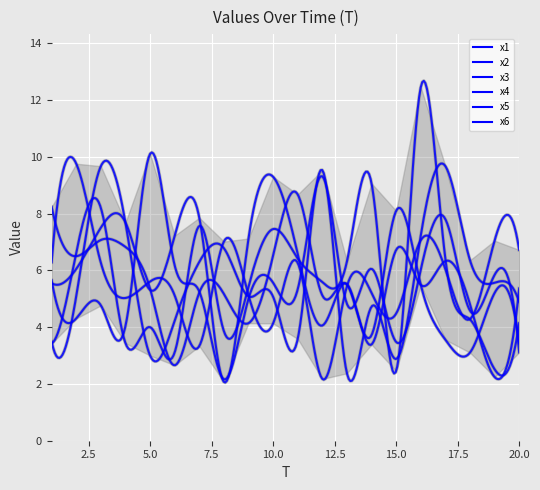

Reading left to right, extract all data points from this chart.

x1: 1=5.5	2=6.1	3=7.5	4=7.7	5=5.3	6=7.2	7=7.9	8=2.1	9=7.1	10=9.3	11=6.6	12=4.1	13=5.5	14=3.4	15=6.7	16=5.5	17=6.3	18=4.8	19=2.2	20=5.4
x2: 1=3.5	2=5.1	3=9.7	4=7.7	5=3.0	6=4.2	7=6.3	8=6.8	9=5.1	10=5.1	11=3.6	12=9.5	13=2.4	14=4.7	15=2.9	16=7.2	17=9.7	18=6.4	19=5.6	20=4.9
x3: 1=3.4	2=6.6	3=8.2	4=3.4	5=4.0	6=3.1	7=7.6	8=3.9	9=5.4	10=7.5	11=6.4	12=5.6	13=6.3	14=9.1	15=2.5	16=12.5	17=6.4	18=4.3	19=2.5	20=4.1
x4: 1=8.2	2=6.5	3=7.1	4=6.8	5=5.4	6=2.7	7=5.2	8=5.2	9=4.1	10=6.5	11=8.7	12=5.1	13=5.5	14=3.7	15=8.1	16=5.5	17=3.6	18=3.1	19=5.2	20=3.4
x5: 1=5.7	2=4.3	3=4.8	4=4.0	5=10.1	6=6.2	7=5.3	8=2.2	9=5.0	10=5.6	11=5.3	12=9.3	13=4.8	14=6.1	15=3.5	16=6.0	17=7.8	18=4.6	19=5.8	20=3.1
x6: 1=6.3	2=9.8	3=6.3	4=5.0	5=5.6	6=5.1	7=3.3	8=7.0	9=5.1	10=4.1	11=6.3	12=2.2	13=5.4	14=5.2	15=4.5	16=7.1	17=6.0	18=4.3	19=7.0	20=6.7